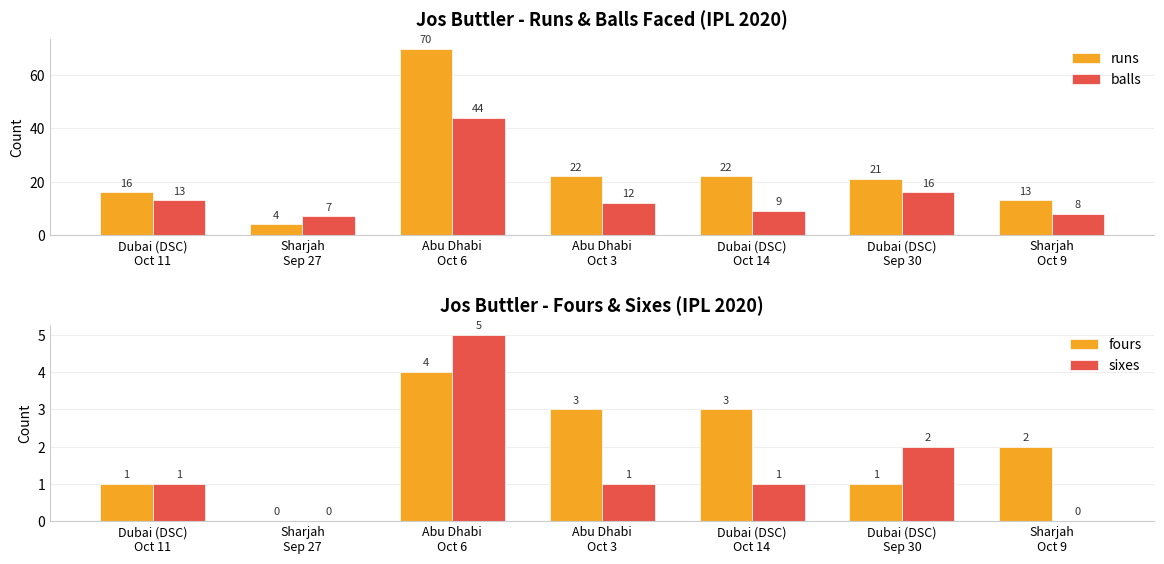

How many bars are there in each group?

4